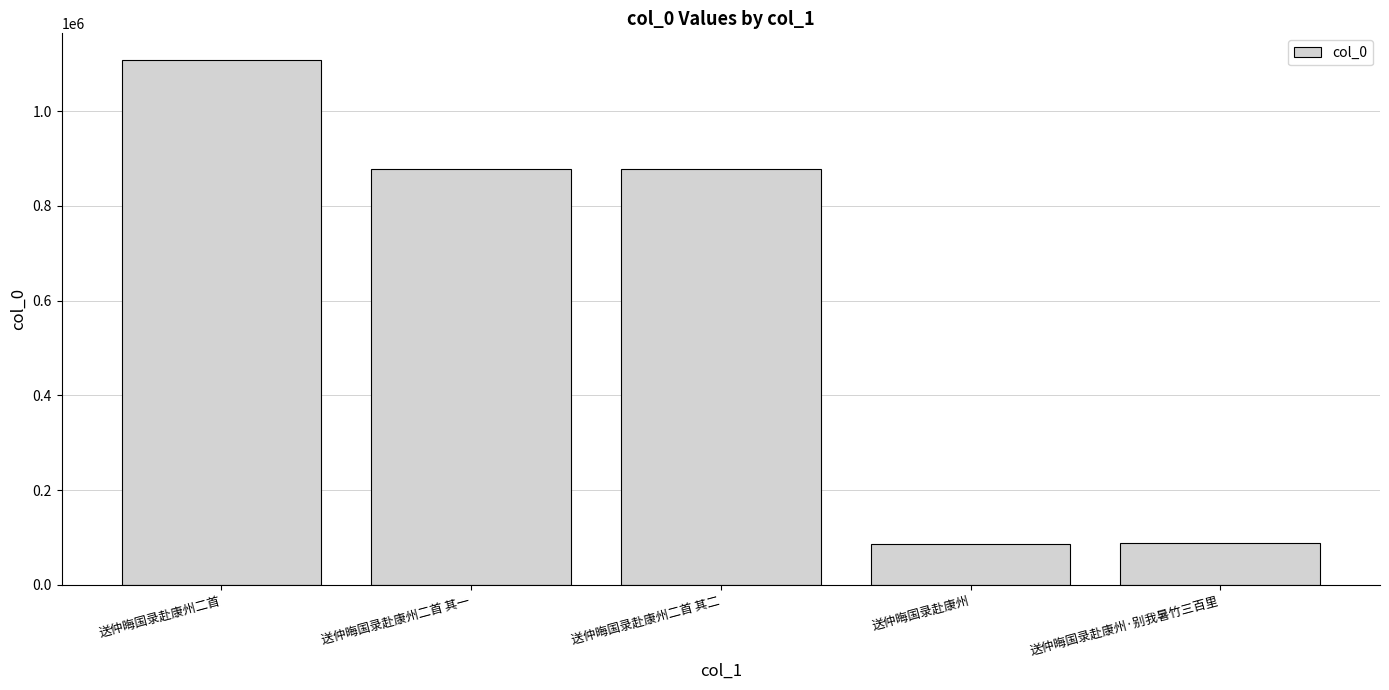

Between 送仲晦国录赴康州二首 and 送仲晦国录赴康州·别我暑竹三百里, which is larger?

送仲晦国录赴康州二首